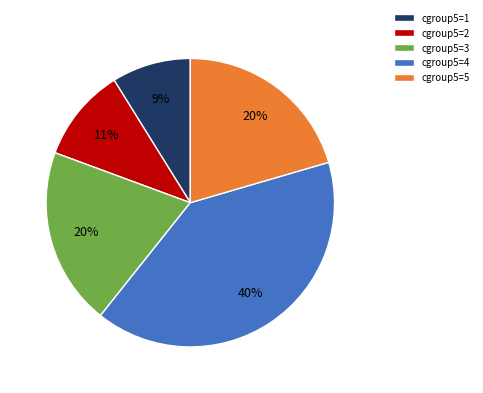

Is there a majority slice in this chart?

No